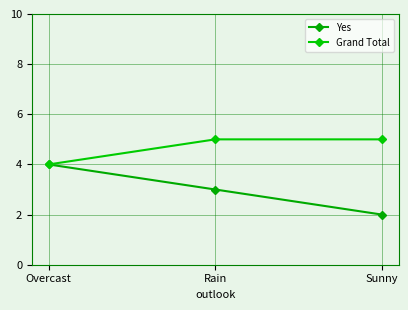

Reading right to left, transcribe all the data shown in this chart.

Yes: 2	3	4
Grand Total: 5	5	4